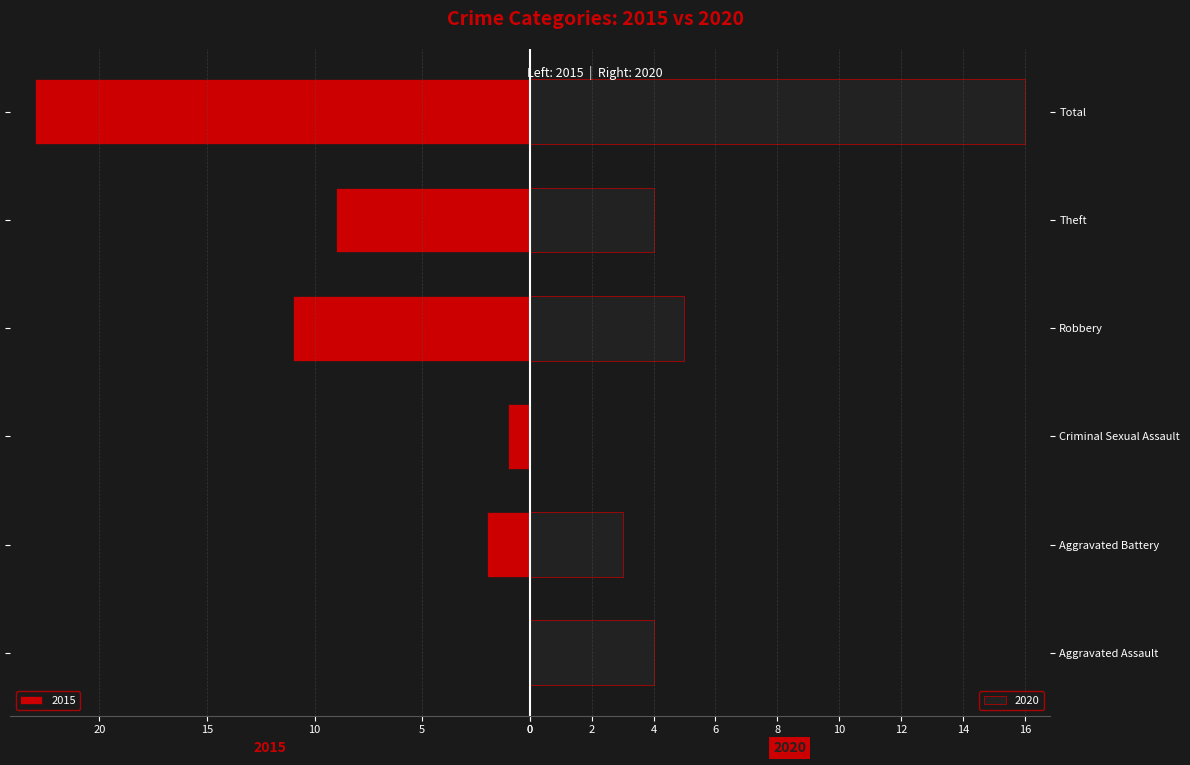

What is the highest value of the 2015 series?

23